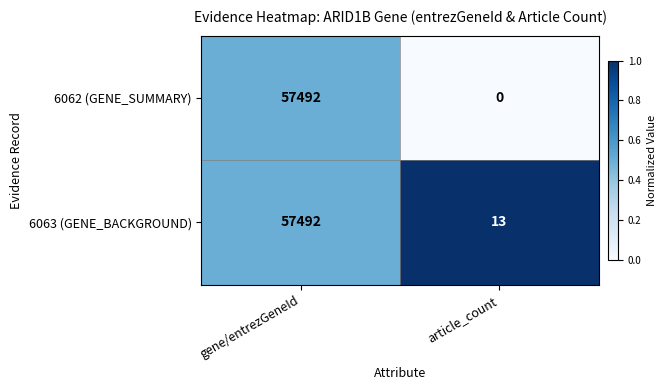

How many distinct data groups are displayed?

2